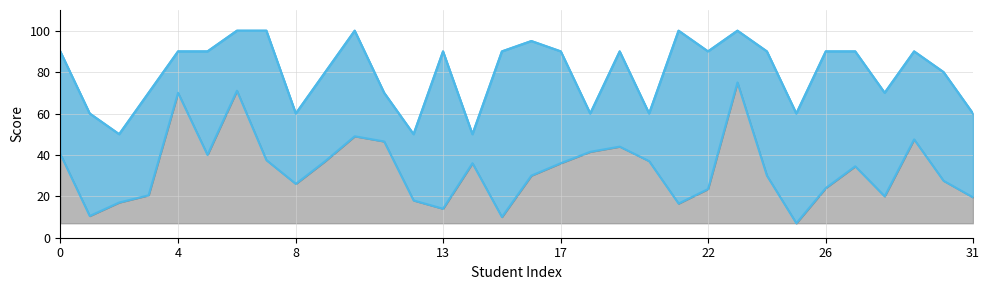

True or false: the data has more than 0 interior local peaks.

True